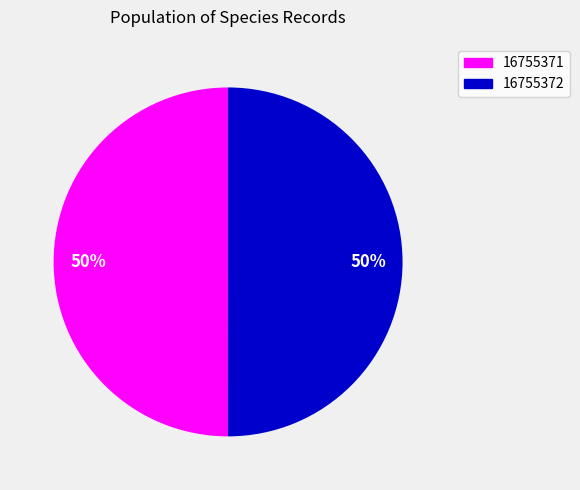

To the nearest percent, what is the average slice percentage?

50%